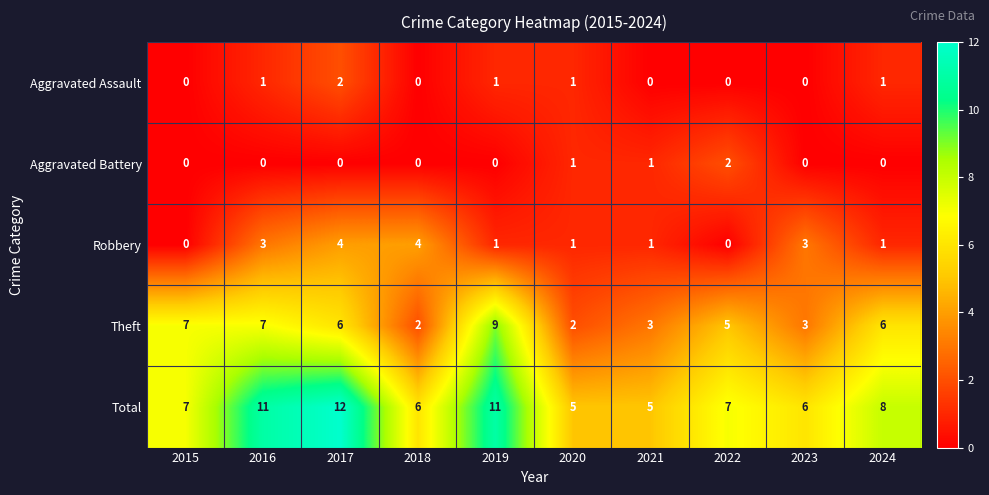

The value of Robbery at 2016 is 2. True or false?

False